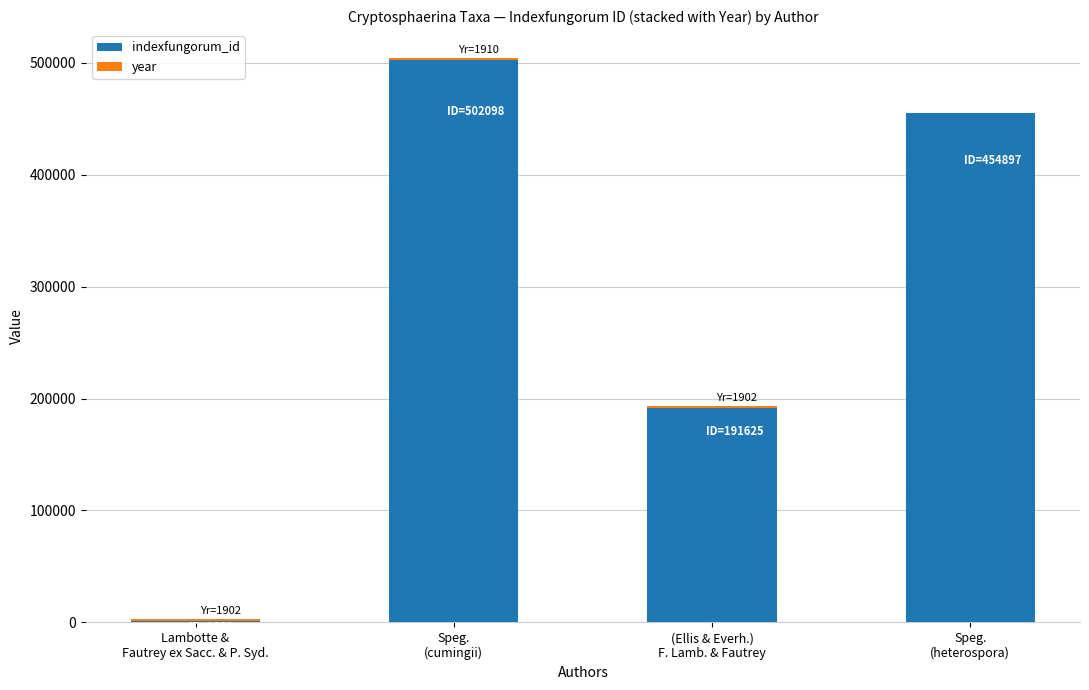

What is the highest value of the indexfungorum_id series?

502098